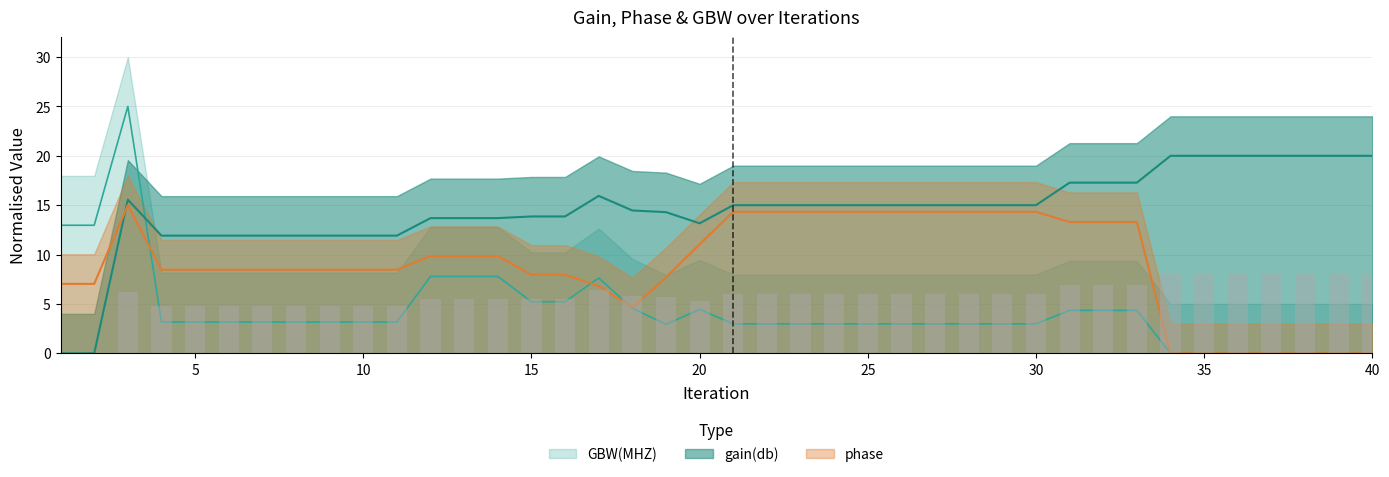

What is the greatest value displayed?

25.0